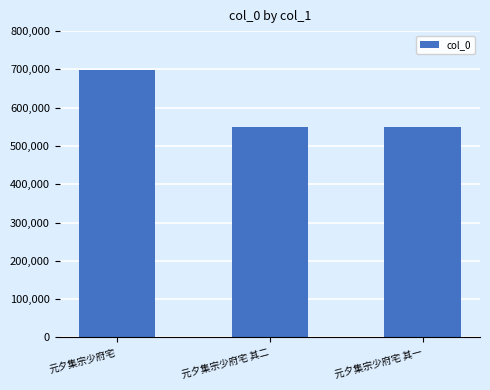

What is the label of the 1st bar from the right?

元夕集宗少府宅 其一